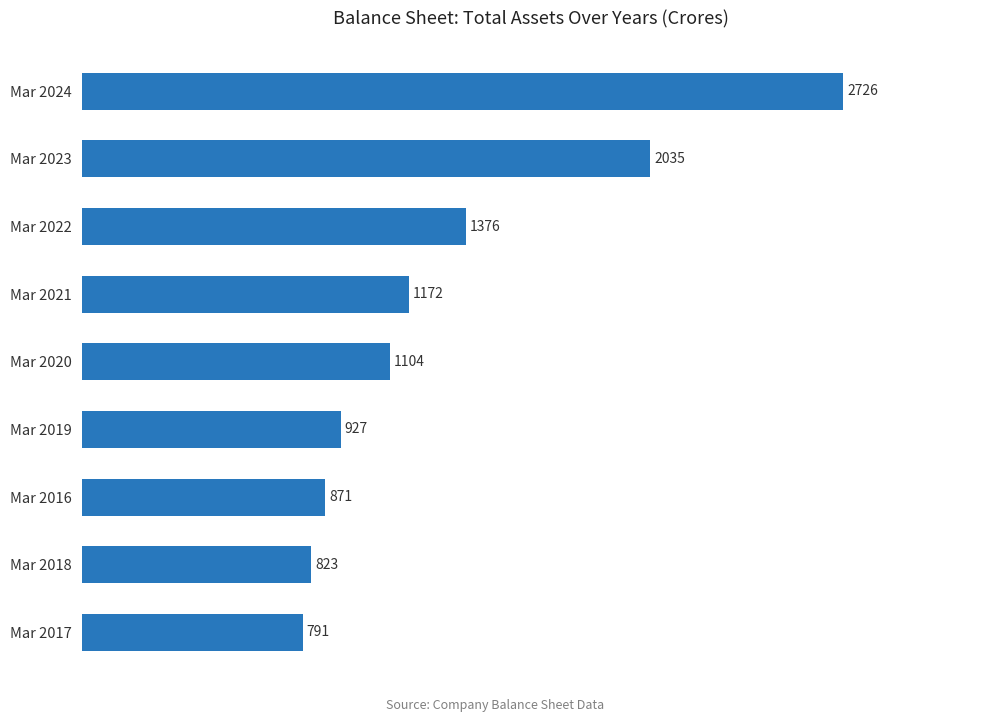

What is the difference between the second highest and minimum values?

1244